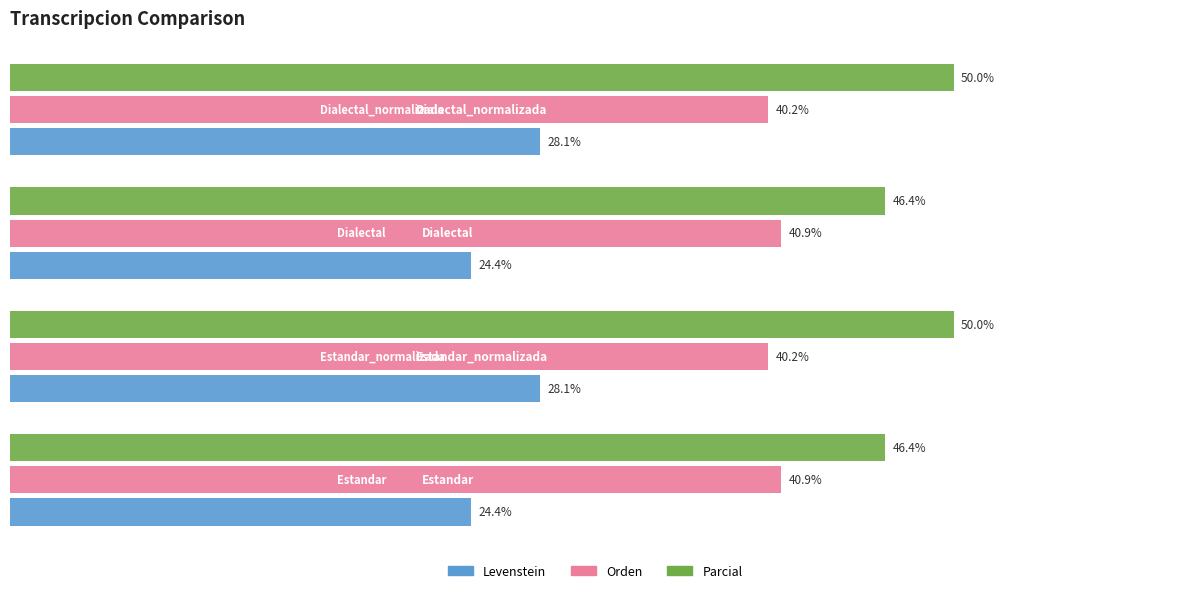

Which series has the largest total across all categories?

Parcial